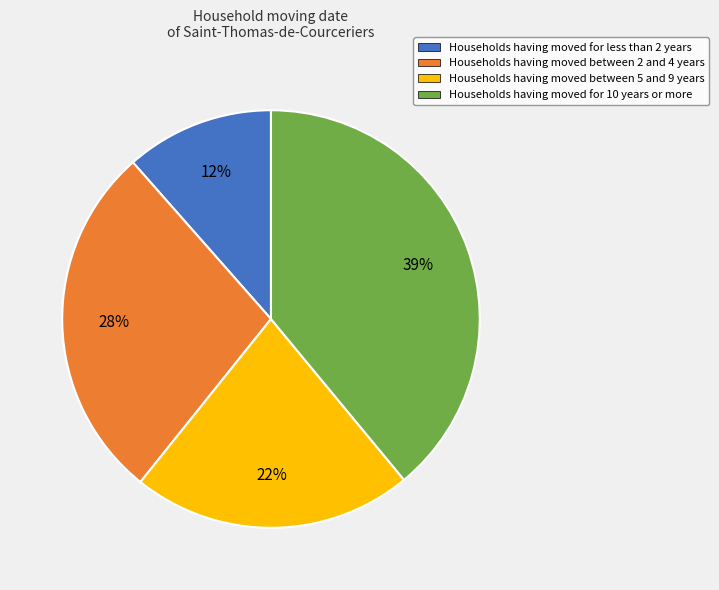

What is the ratio of the value at Households having moved for 10 years or more to the value at Households having moved between 5 and 9 years?

1.8